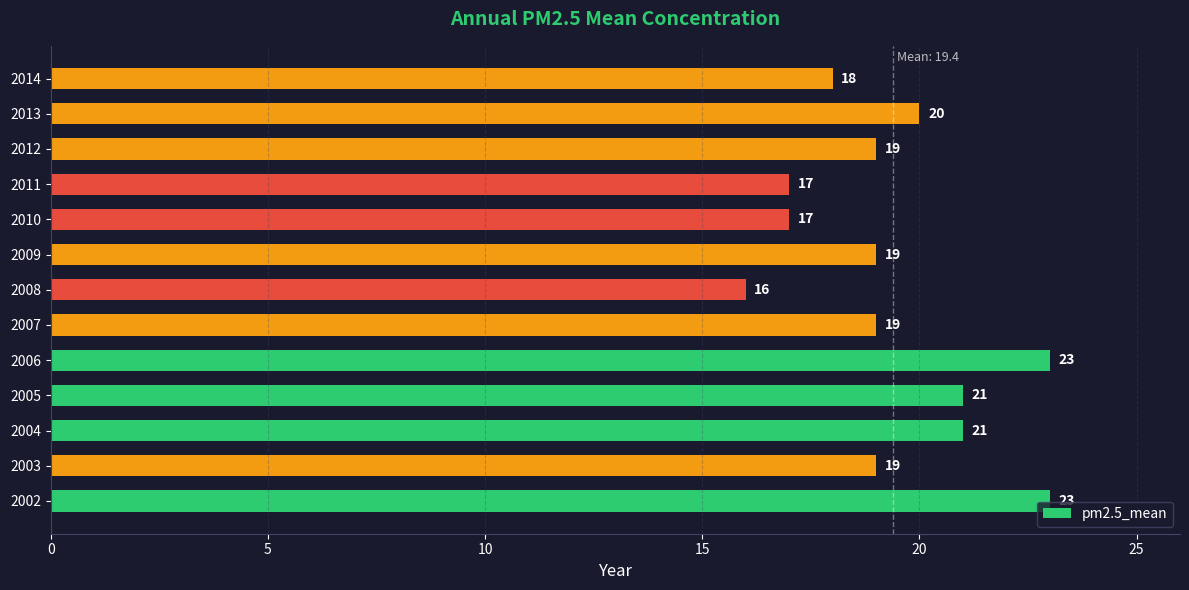

True or false: the data shows 18 at 2014.

True